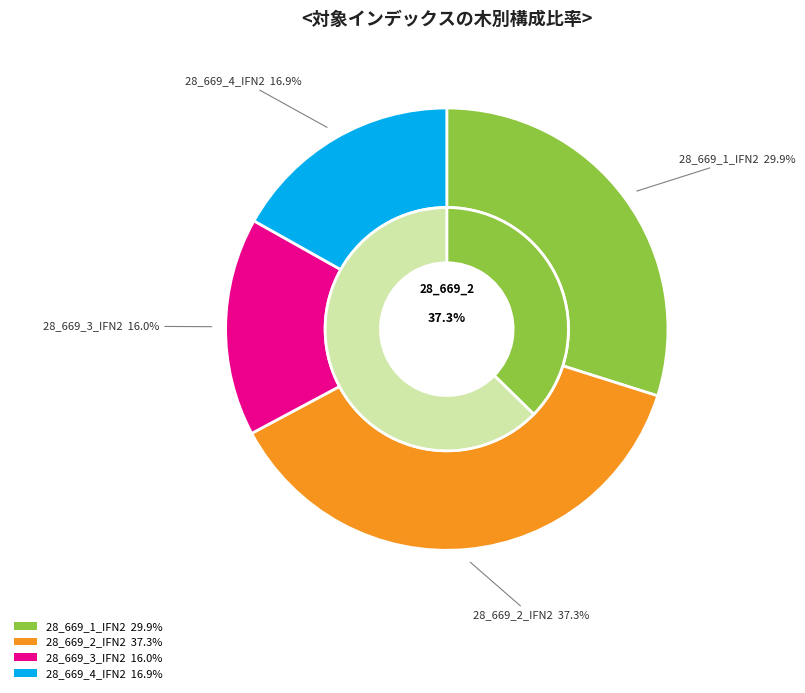

Is the sum of 28_669_4_IFN2 and 28_669_3_IFN2 greater than half?

No